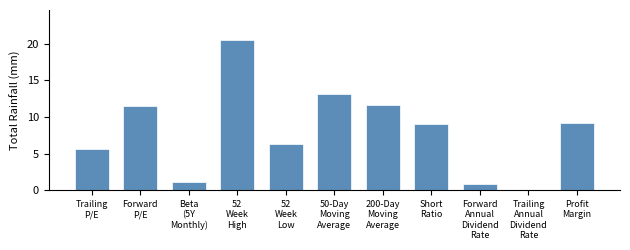

What is the sum of all values?

89.1